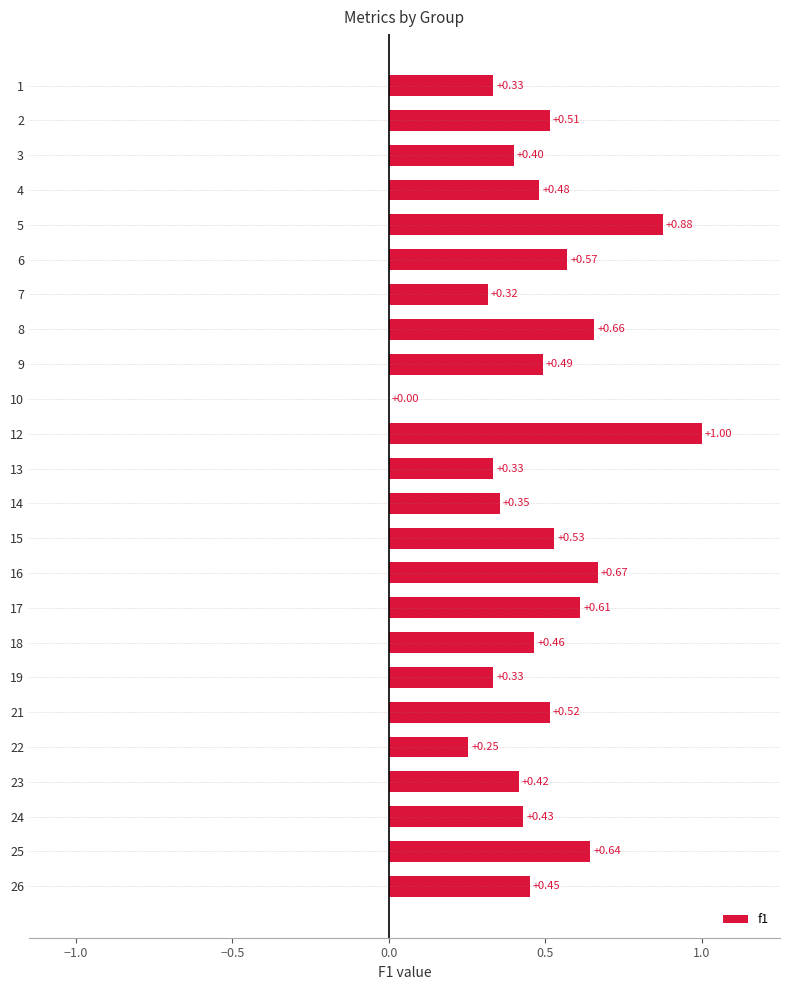

Between 2 and 25, which is larger?

25